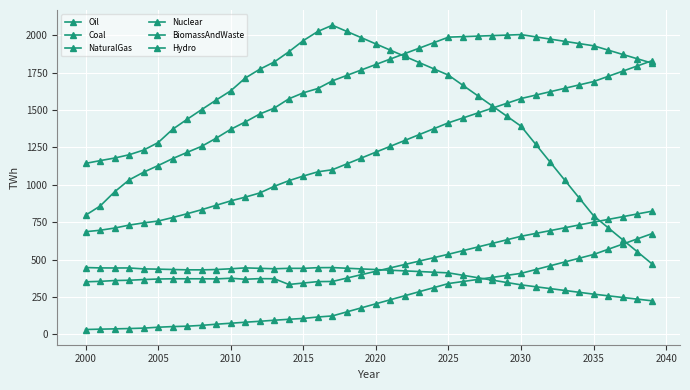

Does the chart have visible grid lines?

Yes